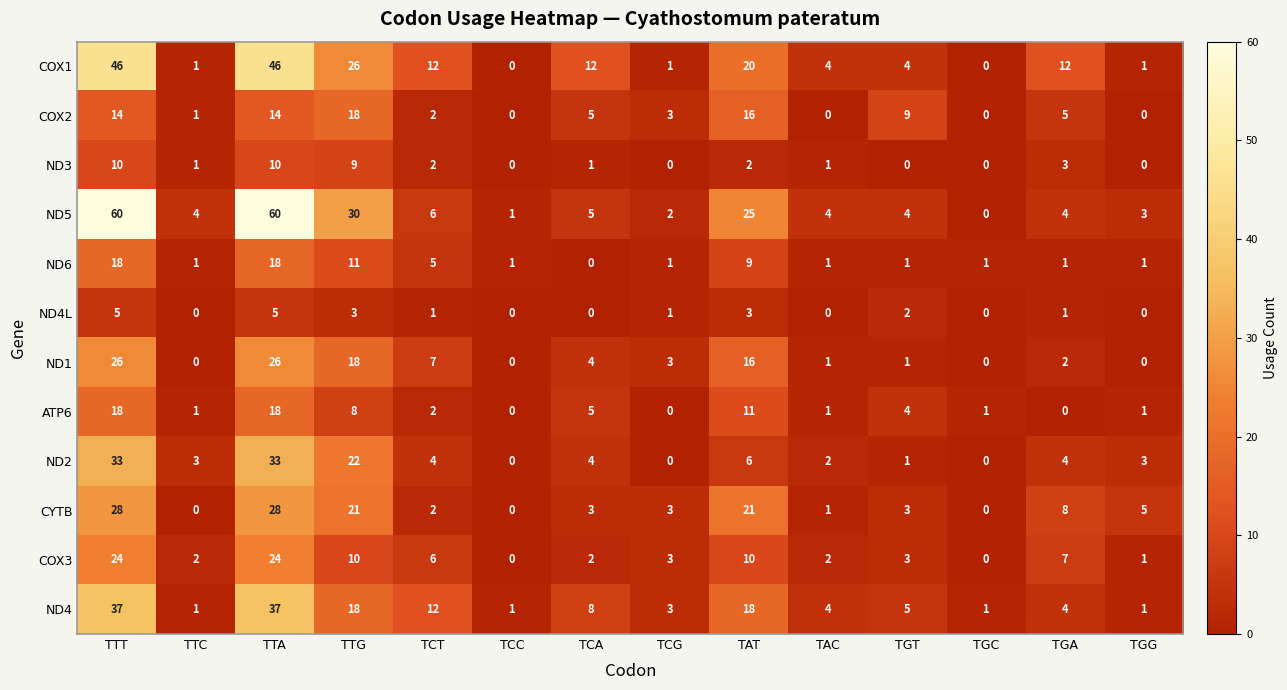

What is the difference between the highest and lowest values at TTC?

4